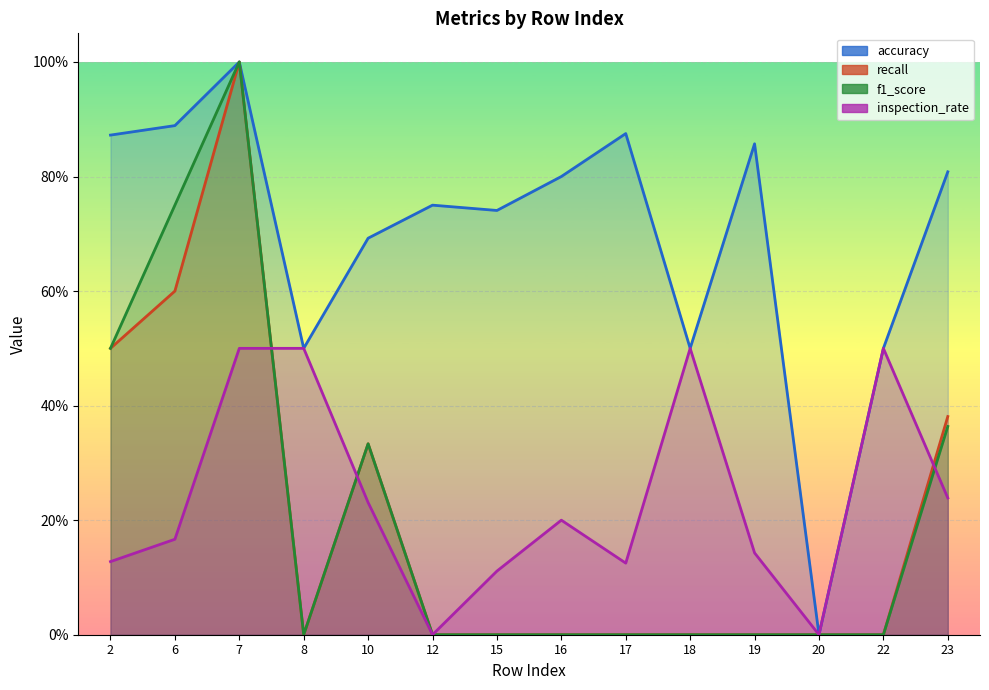

Reading right to left, transcribe all the data shown in this chart.

accuracy: 0.8	0.5	0.0	0.9	0.5	0.9	0.8	0.7	0.8	0.7	0.5	1.0	0.9	0.9
recall: 0.4	0.0	0.0	0.0	0.0	0.0	0.0	0.0	0.0	0.3	0.0	1.0	0.6	0.5
f1_score: 0.4	0.0	0.0	0.0	0.0	0.0	0.0	0.0	0.0	0.3	0.0	1.0	0.8	0.5
inspection_rate: 0.2	0.5	0.0	0.1	0.5	0.1	0.2	0.1	0.0	0.2	0.5	0.5	0.2	0.1